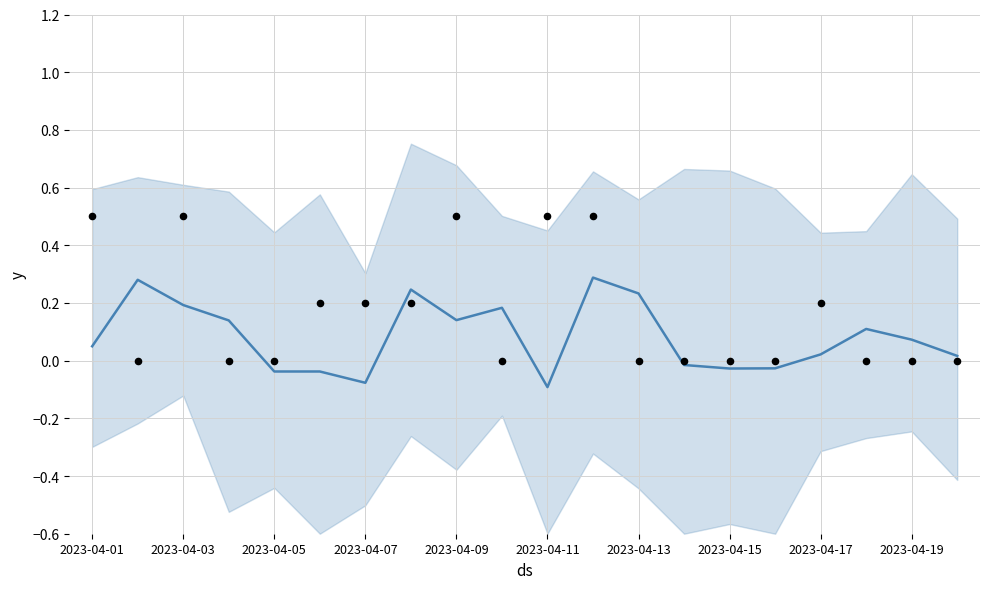

Is the value of observations at 2023-04-15 greater than the value of Moon Phases at 2023-04-15?

No